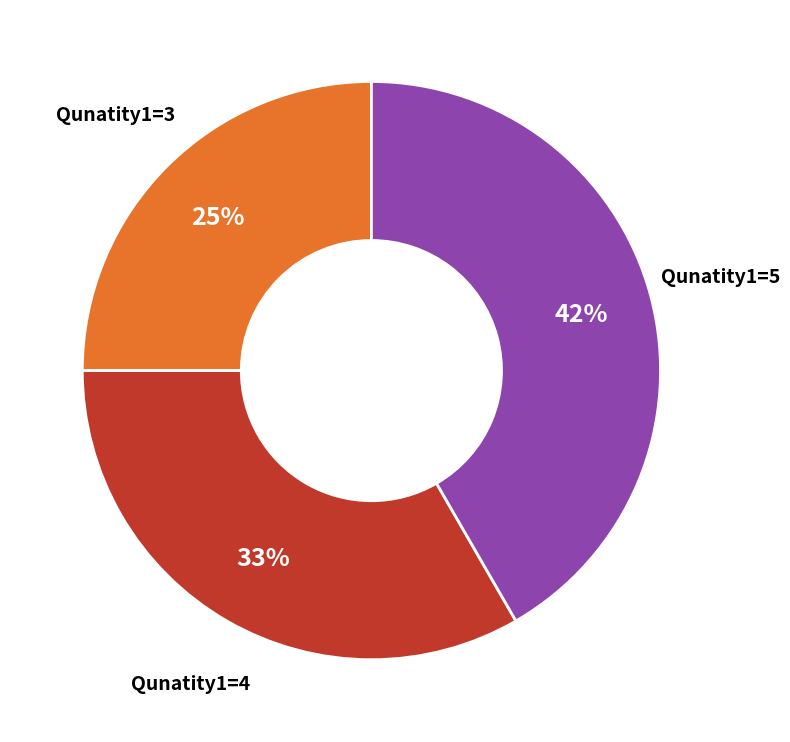

How many segments does this pie chart have?

3